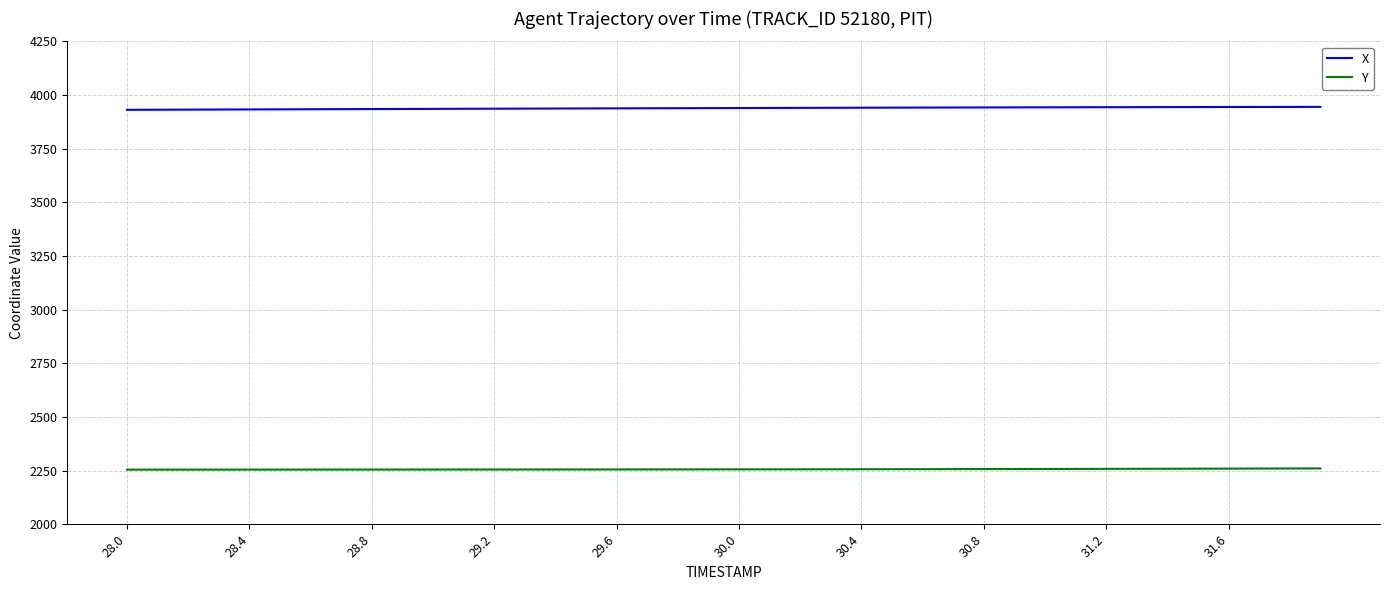

What is the lowest value of the Y series?

2254.6